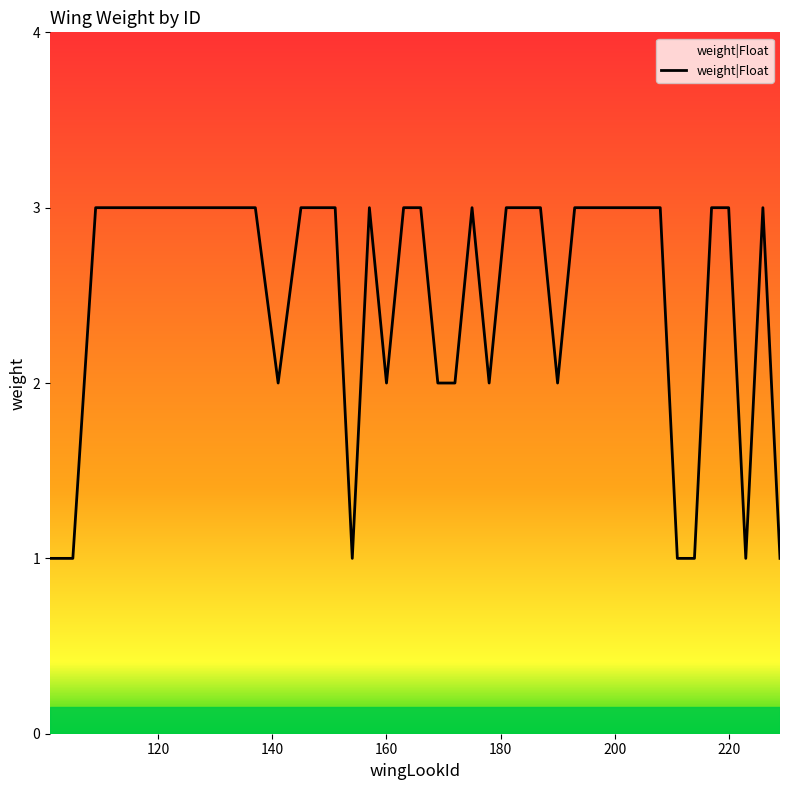

What is the maximum value shown in the chart?

3